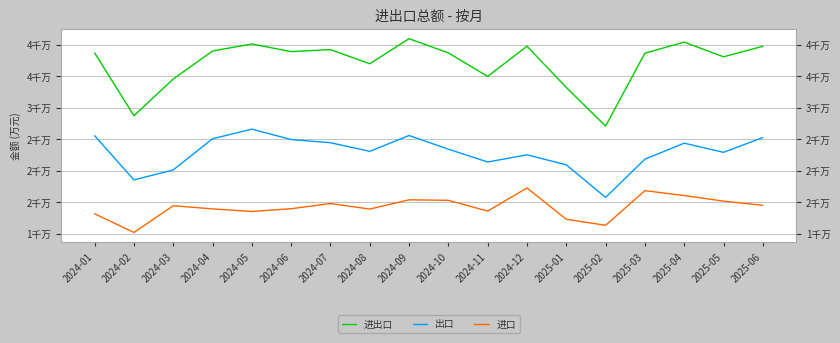

Reading left to right, list all the values displayed in this chart.

进出口: 38758759	28759095	34598413	39049812	40167088	38952559	39272625	37021093	41007111	38751280	35005378	39817189	33255920	27114343	38704825	40461477	38130673	39798483
出口: 25586358	18557932	20143298	25102162	26628814	24976024	24465691	23102211	25614337	23440233	21405124	22542501	20957655	15775147	21852995	24395216	22941782	25283919
进口: 13172400	10201163	14455115	13947650	13538274	13976535	14806934	13918882	15392773	15311047	13600254	17274688	12298265	11339197	16851830	16066261	15188891	14514564